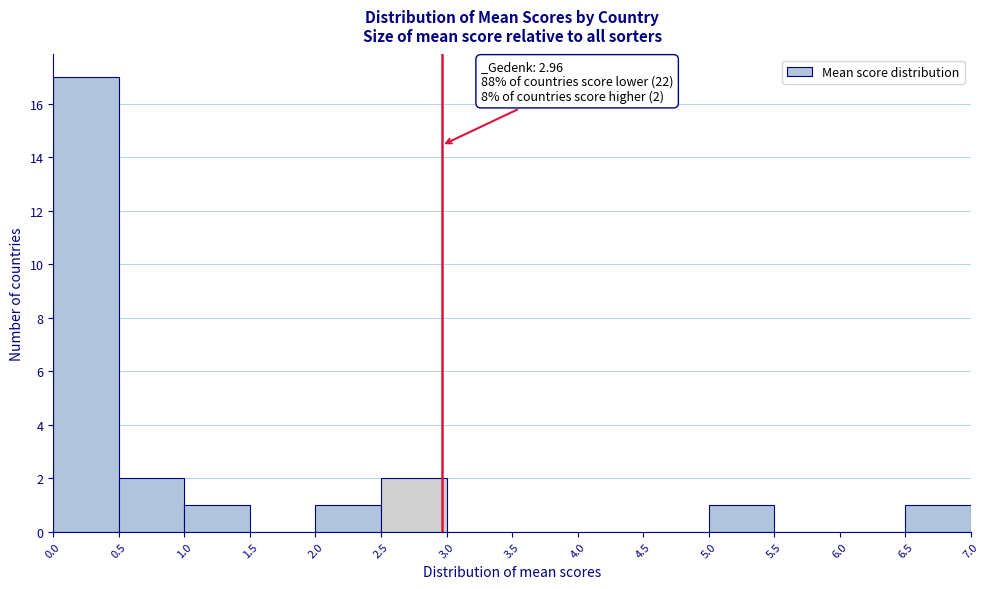

Which range on the x-axis has the tallest bar?

0.0 to 0.5